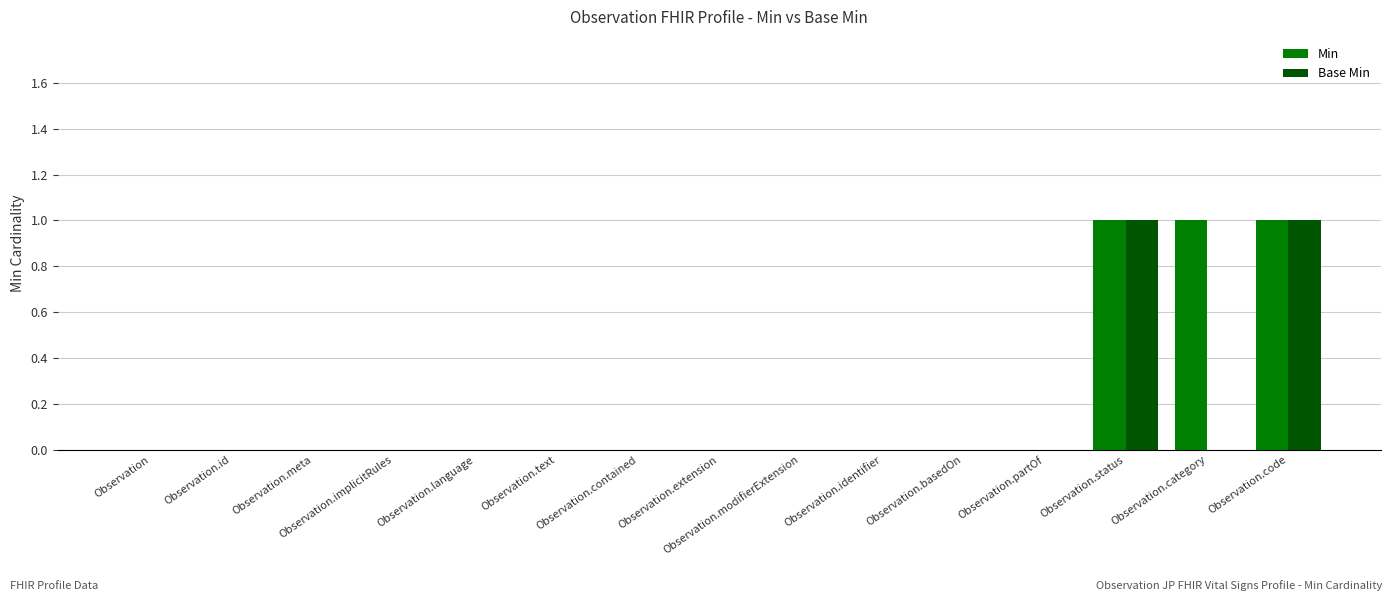

Reading left to right, extract all data points from this chart.

Min: 0	0	0	0	0	0	0	0	0	0	0	0	1	1	1
Base Min: 0	0	0	0	0	0	0	0	0	0	0	0	1	0	1